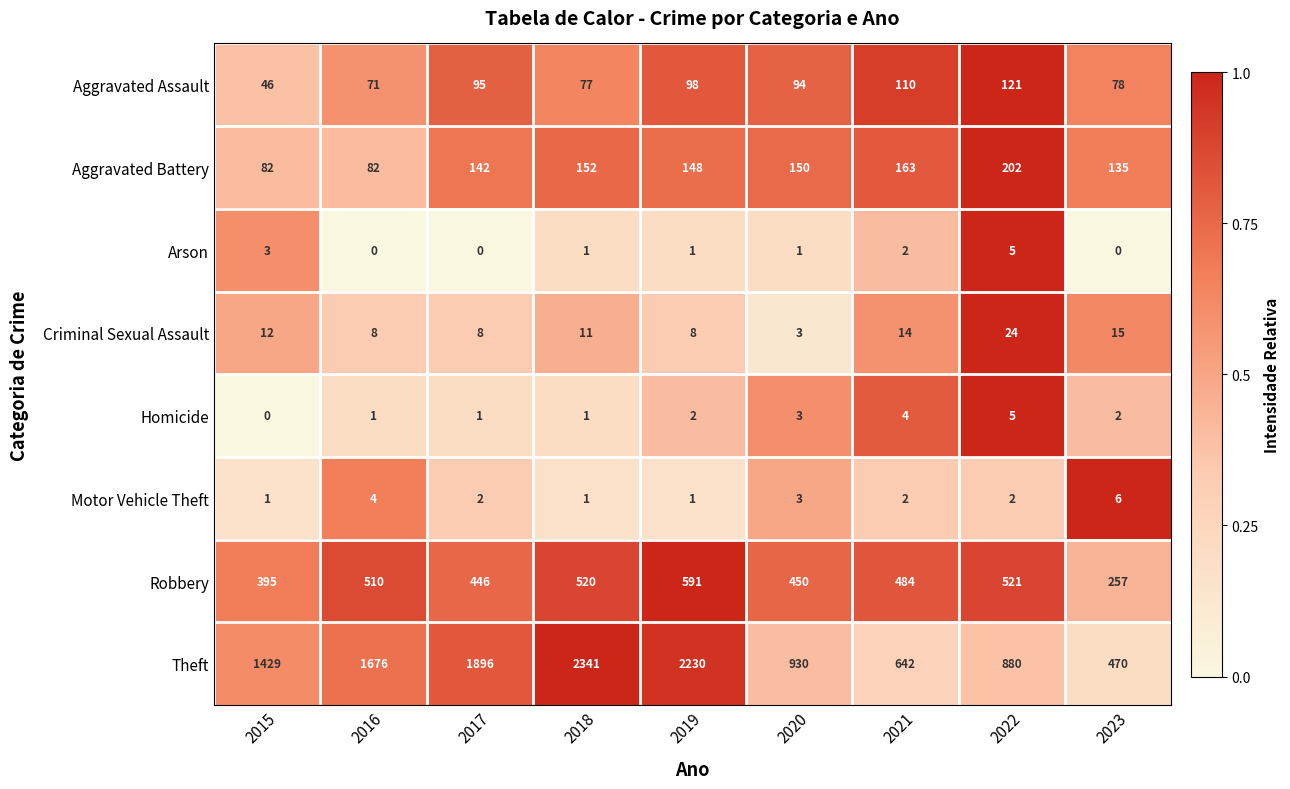

What is the sum of all Theft values?

12494